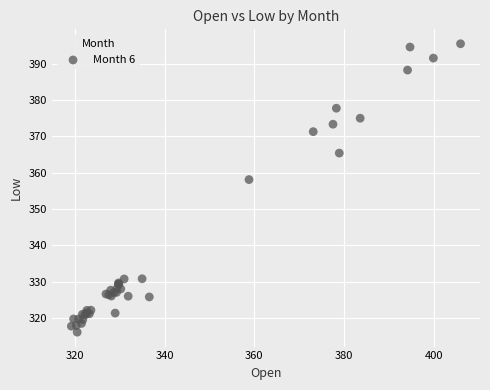

What Y value in the scatter plot is closest to 355?

358.1